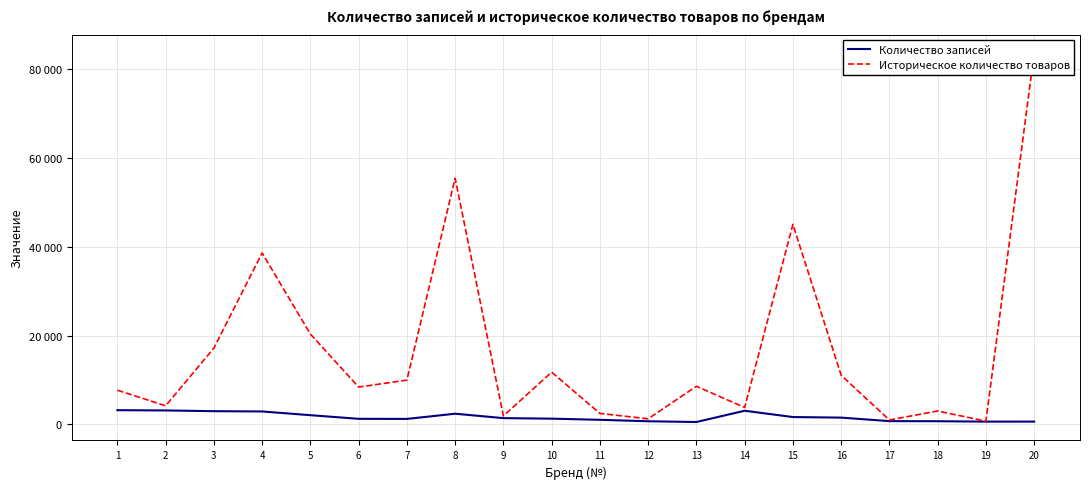

The value of Историческое количество товаров at 5 is 27380. True or false?

False